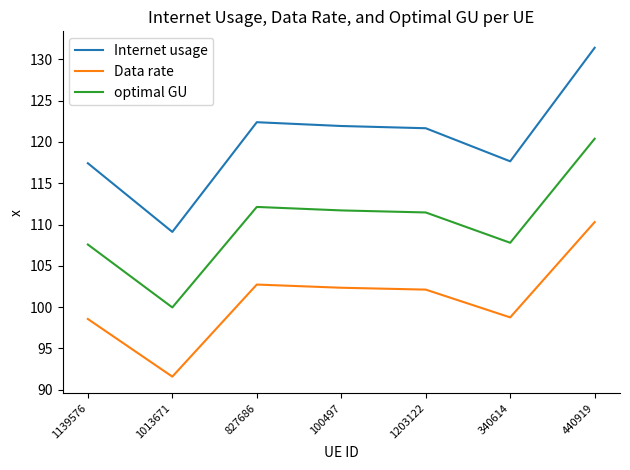

Is this an area chart (filled region under the line)?

No